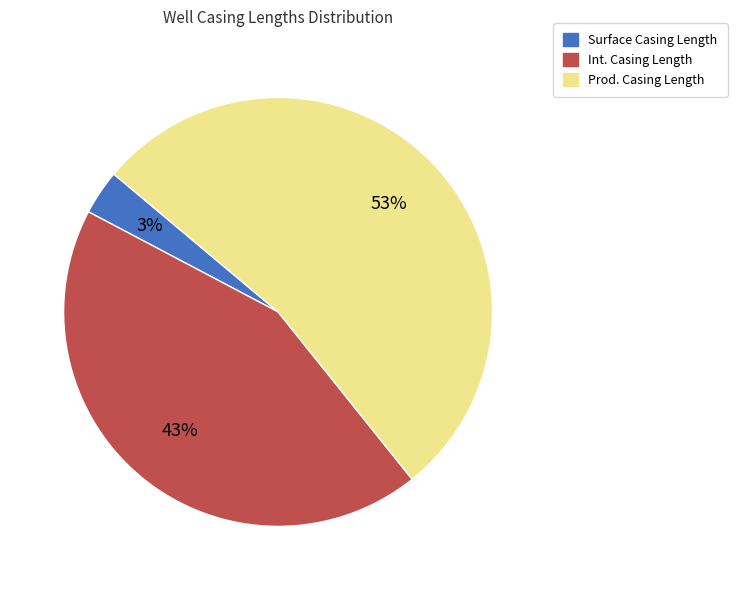

To the nearest percent, what is the difference between the Int. Casing Length and Surface Casing Length slice percentages?

40%